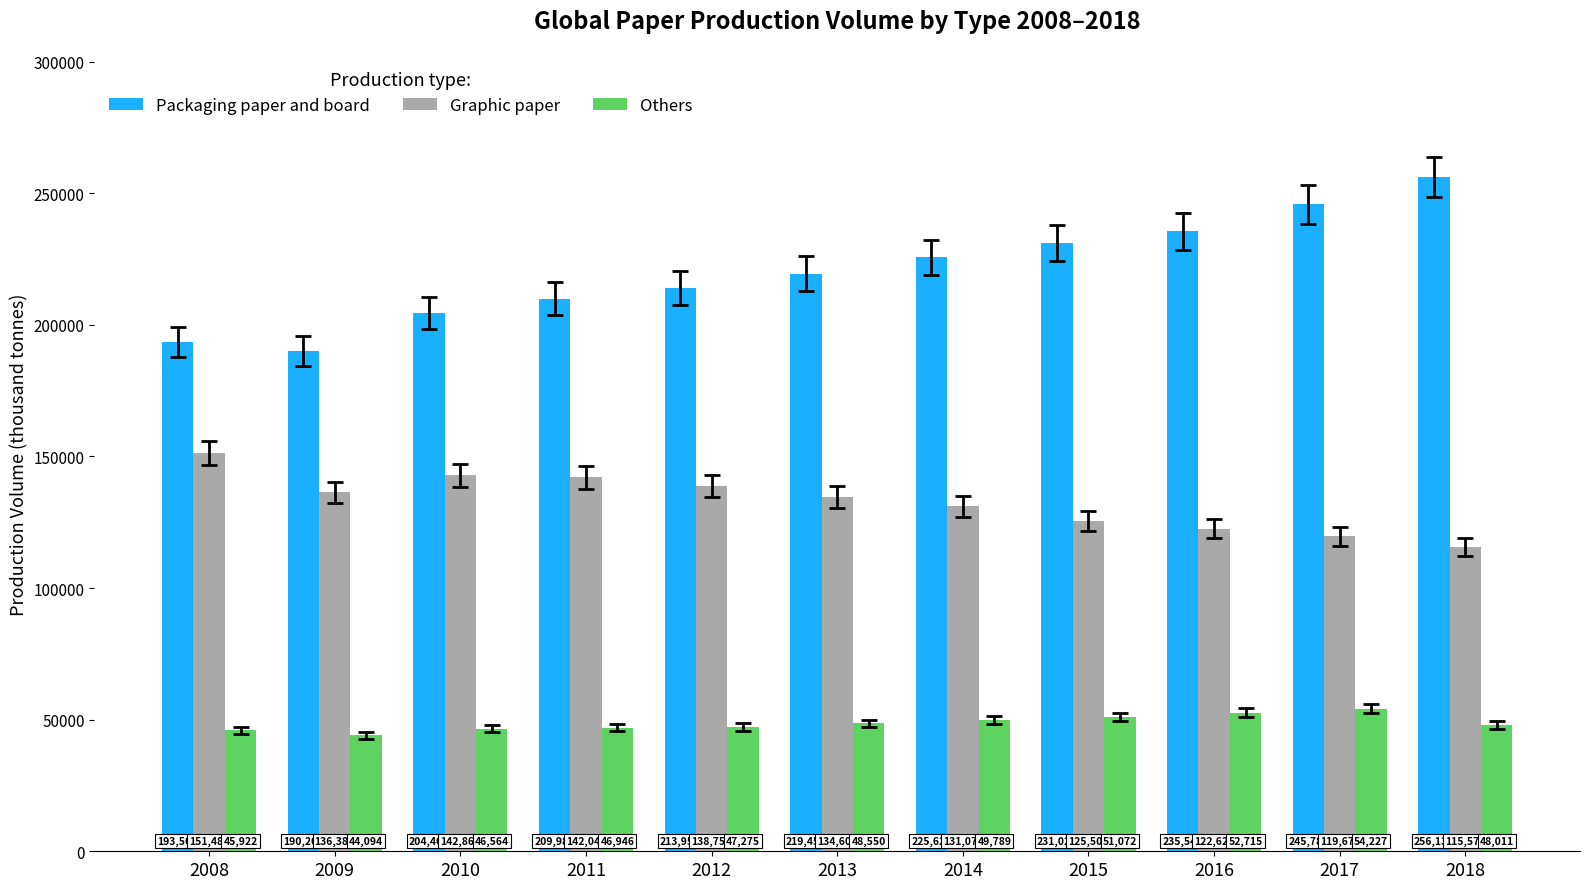

Is it true that Graphic paper equals 125501 at 2015?

True